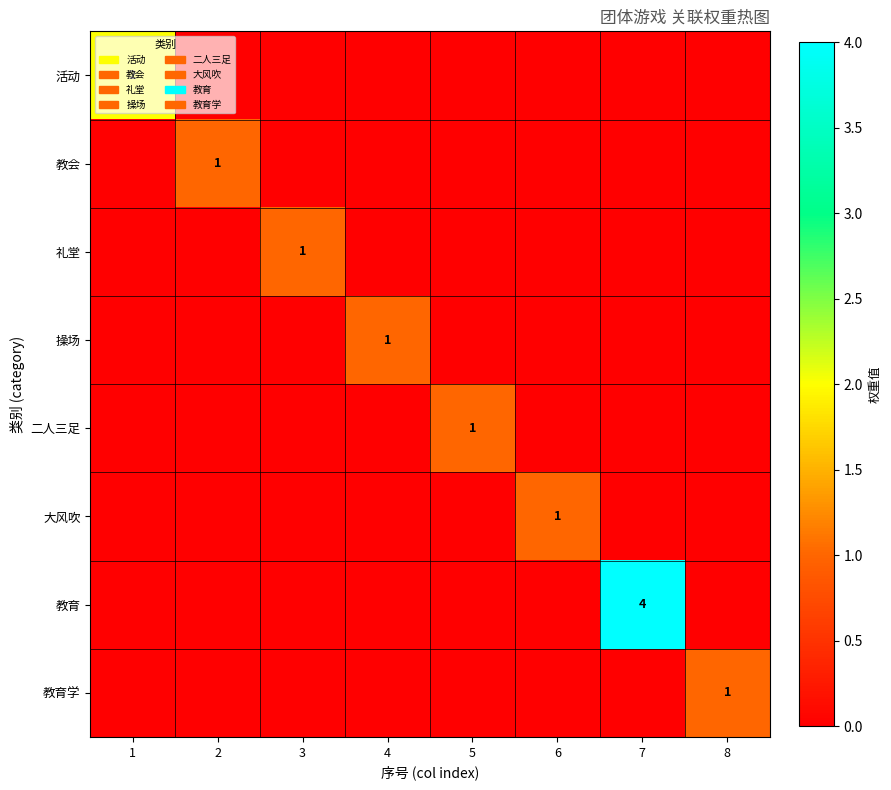

Which category has the lowest value across all series?

2